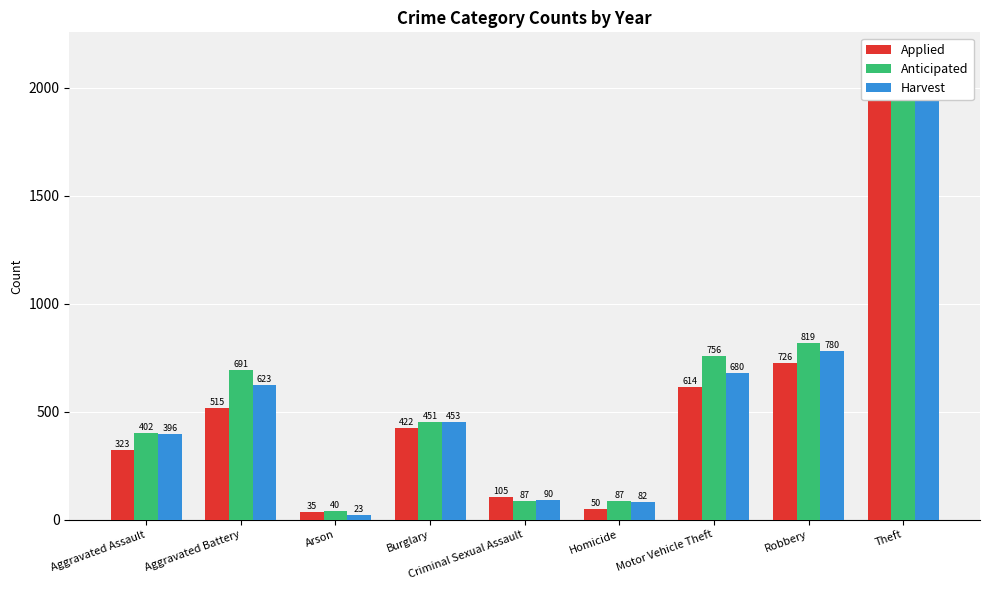

The value of Applied at Homicide is 50. True or false?

True